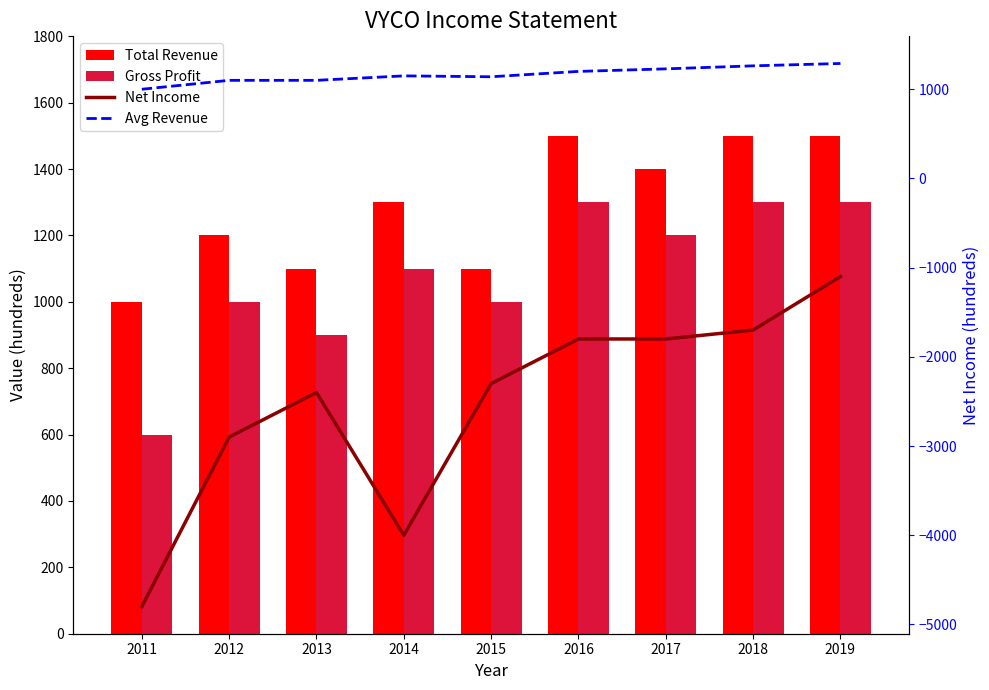

What is the value of the Total Revenue bar at the 3rd from the left?

1100.0